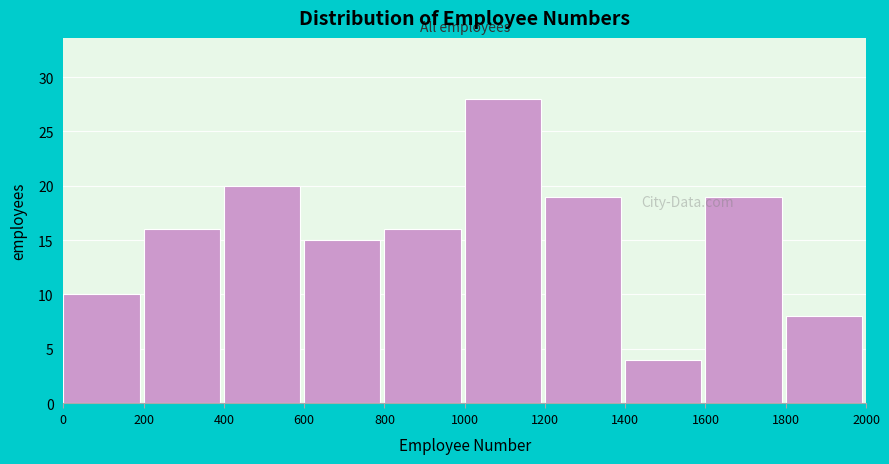

Reading left to right, list every bar in this chart as the range it spans on the x-axis followed by its height. The values are not printed on the chart, so give them approximately, as read against the axis.

0 to 200: 10
200 to 400: 16
400 to 600: 20
600 to 800: 15
800 to 1000: 16
1000 to 1200: 28
1200 to 1400: 19
1400 to 1600: 4
1600 to 1800: 19
1800 to 2000: 8